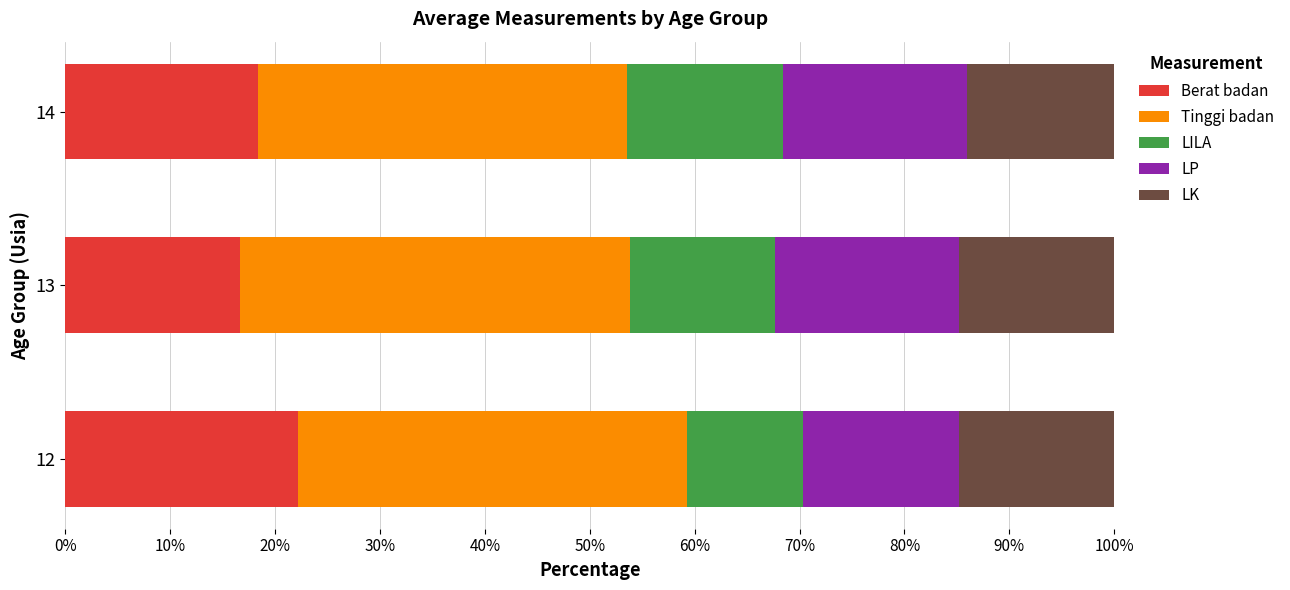

The value of Berat badan at 14 is 12.0. True or false?

False